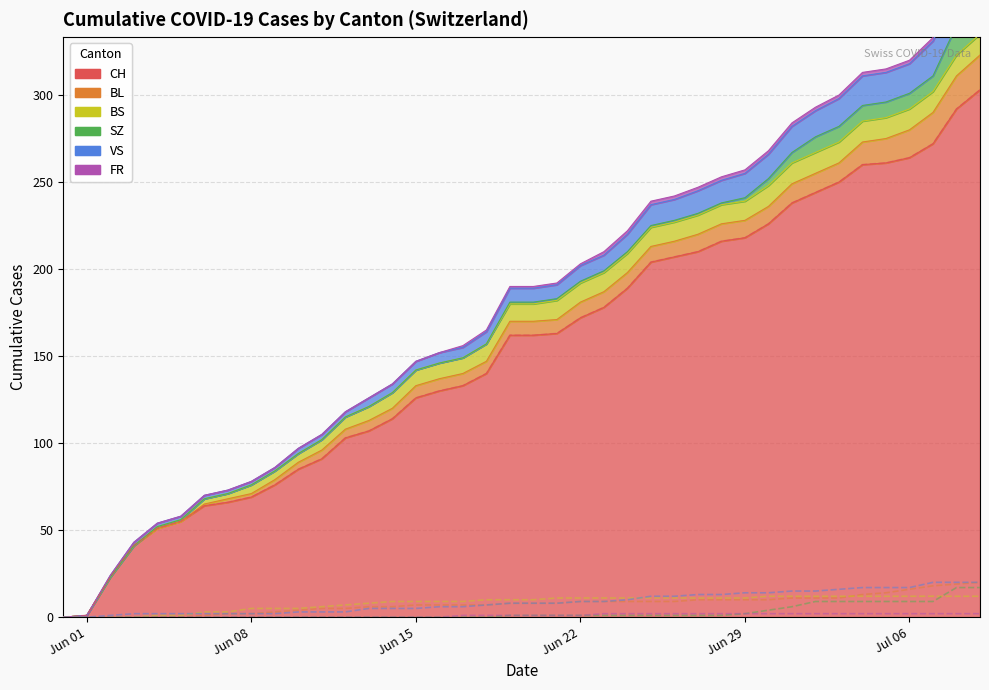

Which has a higher value, 29 or Jun 01?

29